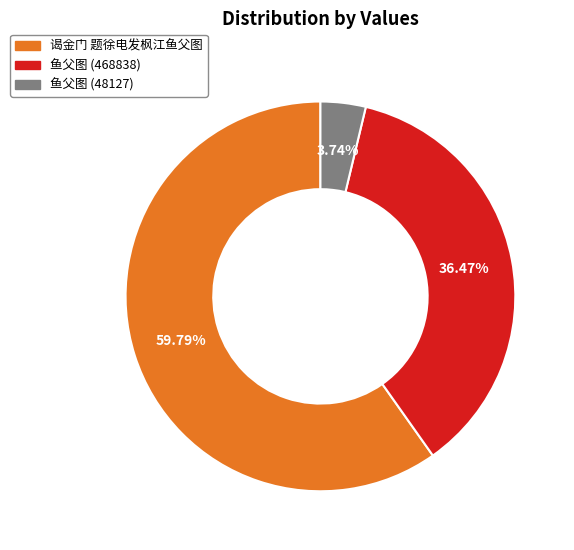

The 鱼父图 (48127) slice represents 15% of the pie. True or false?

False